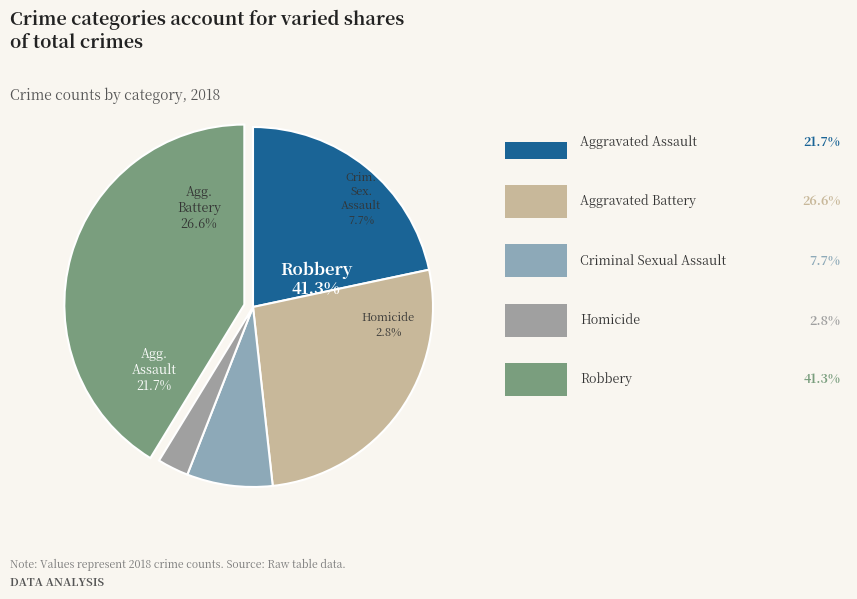

Combined, do Robbery and Criminal Sexual Assault account for over 50%?

No